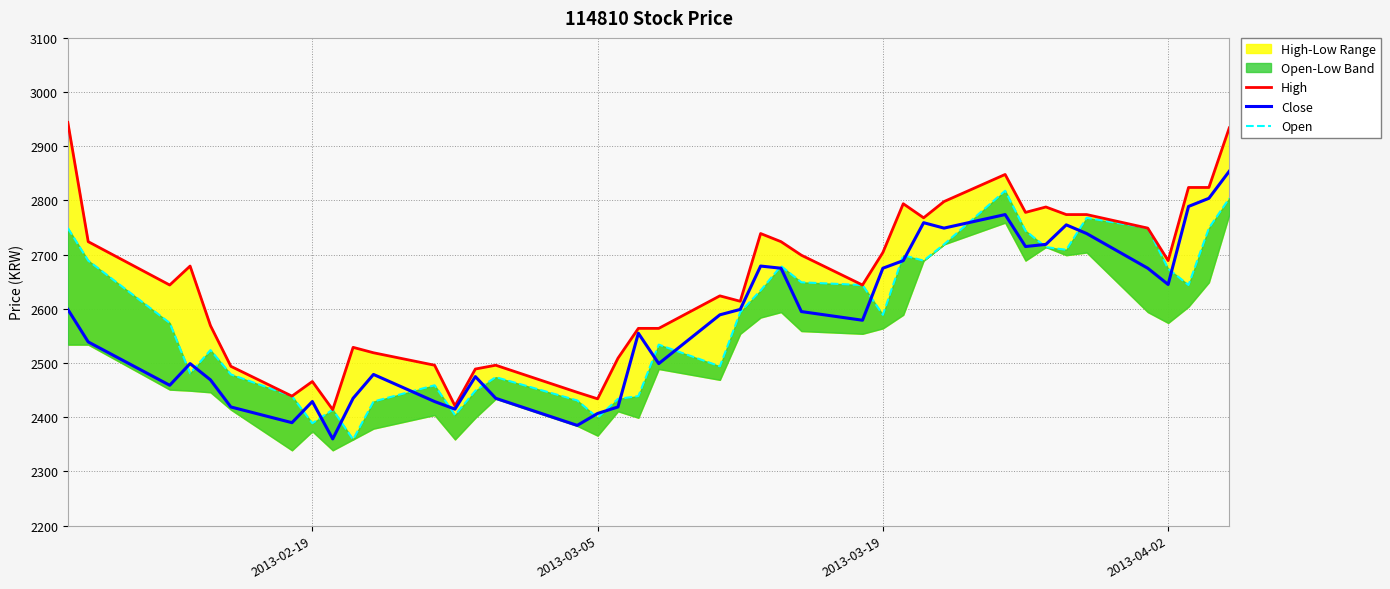

True or false: Close and High intersect in this chart.

False